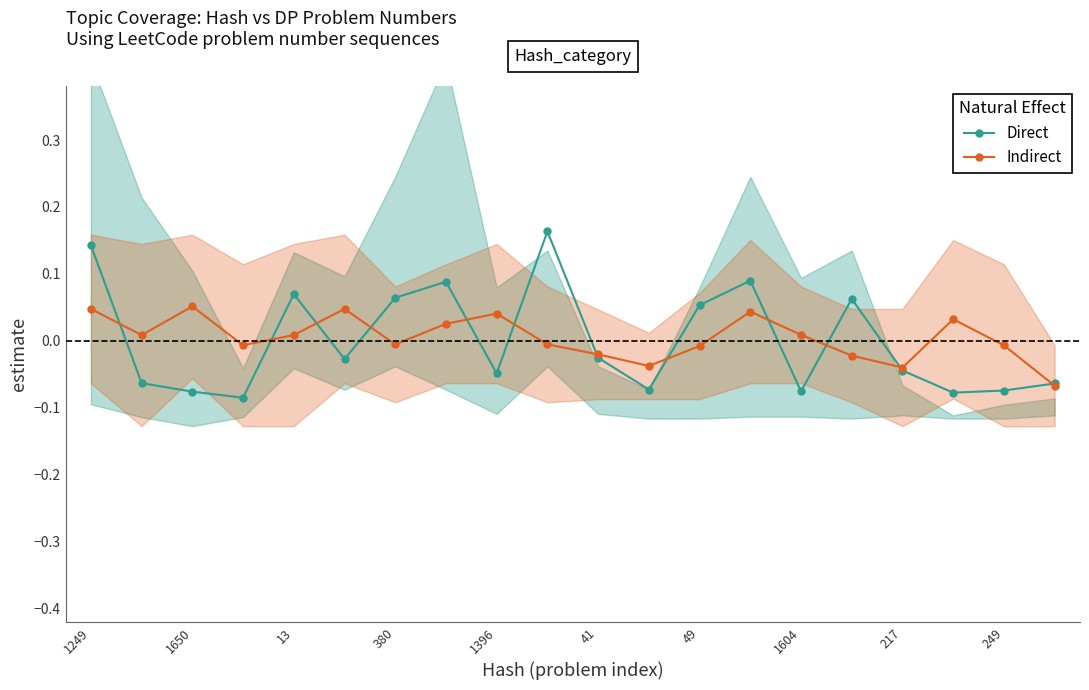

Does the chart have visible grid lines?

No